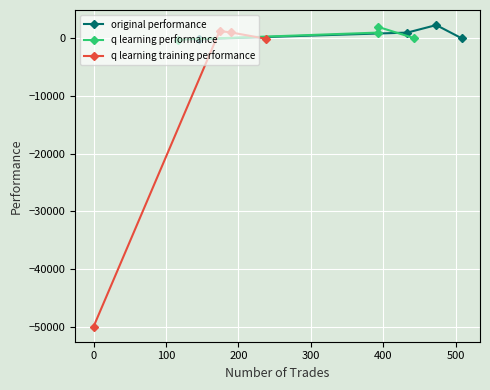

True or false: q learning performance has more than 2 interior local peaks.

False